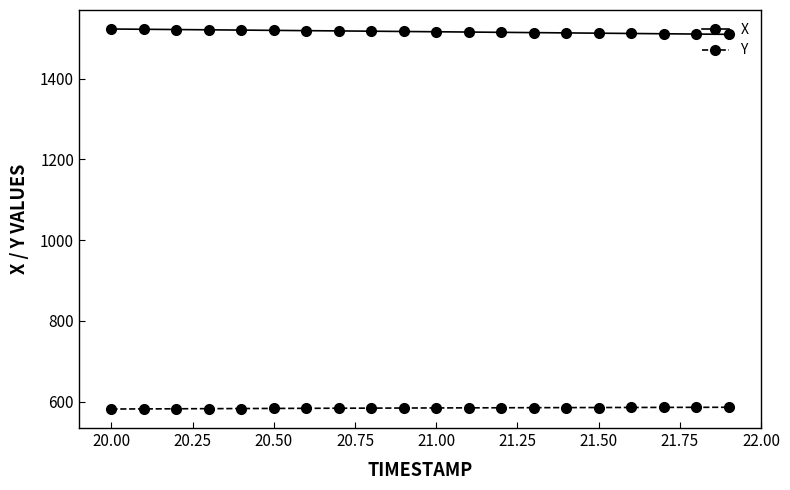

What is the average value of the X series?

1516.0